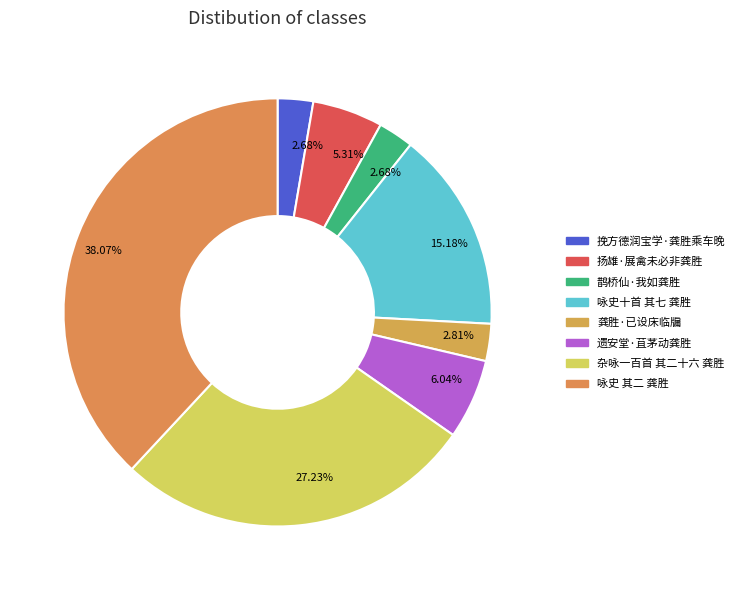

What is the smallest slice in the pie chart?

鹊桥仙·我如龚胜